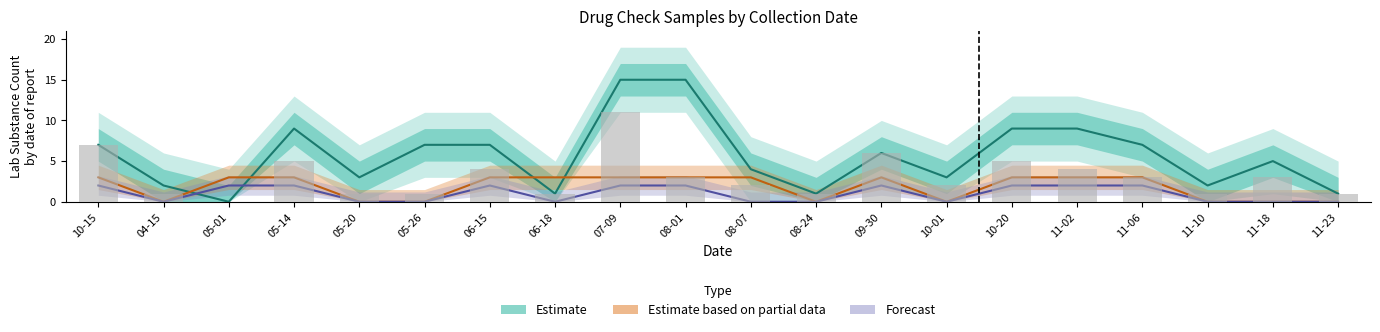

Where is lab_num_substances nearest to the value 5?

05-14